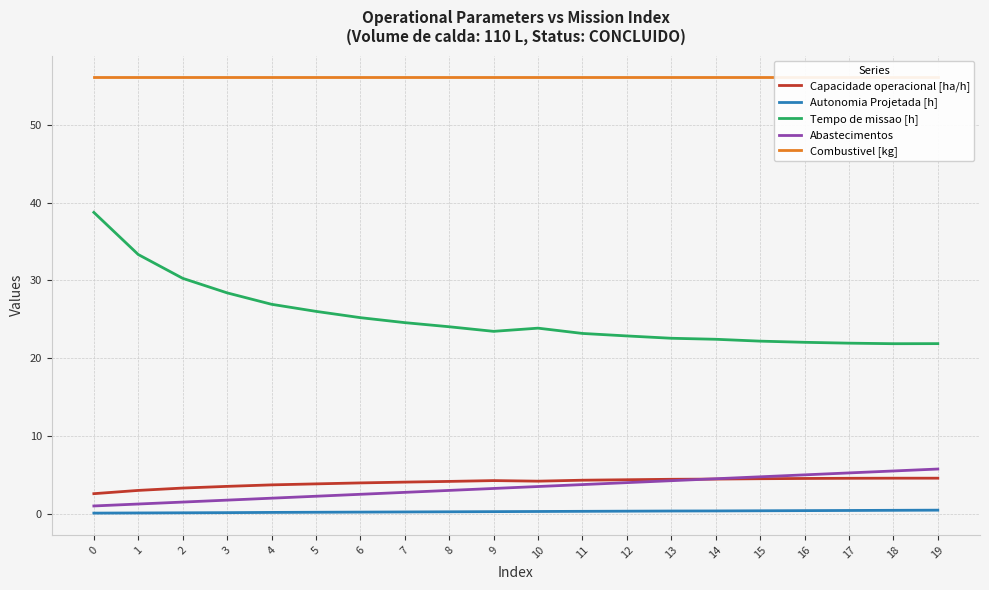

Is the value of Autonomia Projetada [h] at 18 greater than the value of Combustivel [kg] at 1?

No